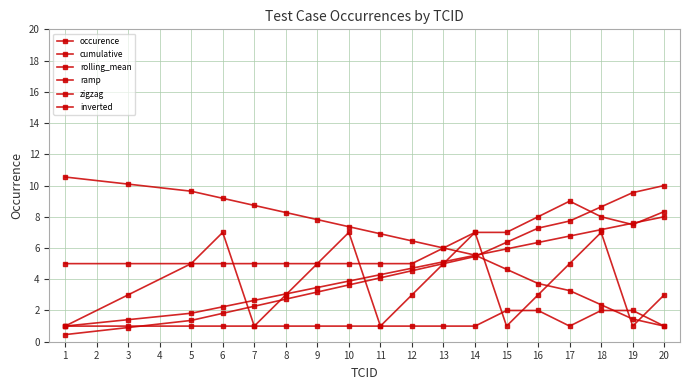

Reading left to right, list all the values displayed in this chart.

occurence: 1.0	1.0	1.0	1.0	1.0	1.0	1.0	1.0	1.0	1.0	1.0	1.0	2.0	2.0	1.0	2.0	2.0	1.0
cumulative: 0.5	0.9	1.4	1.8	2.3	2.7	3.2	3.6	4.1	4.5	5.0	5.5	6.4	7.3	7.7	8.6	9.5	10.0
rolling_mean: 5.0	5.0	5.0	5.0	5.0	5.0	5.0	5.0	5.0	5.0	6.0	7.0	7.0	8.0	9.0	8.0	7.5	8.3
ramp: 1.0	1.4	1.8	2.2	2.6	3.1	3.5	3.9	4.3	4.7	5.1	5.5	5.9	6.4	6.8	7.2	7.6	8.0
zigzag: 1.0	3.0	5.0	7.0	1.0	3.0	5.0	7.0	1.0	3.0	5.0	7.0	1.0	3.0	5.0	7.0	1.0	3.0
inverted: 10.5	10.1	9.6	9.2	8.7	8.3	7.8	7.4	6.9	6.5	6.0	5.5	4.6	3.7	3.3	2.4	1.5	1.0